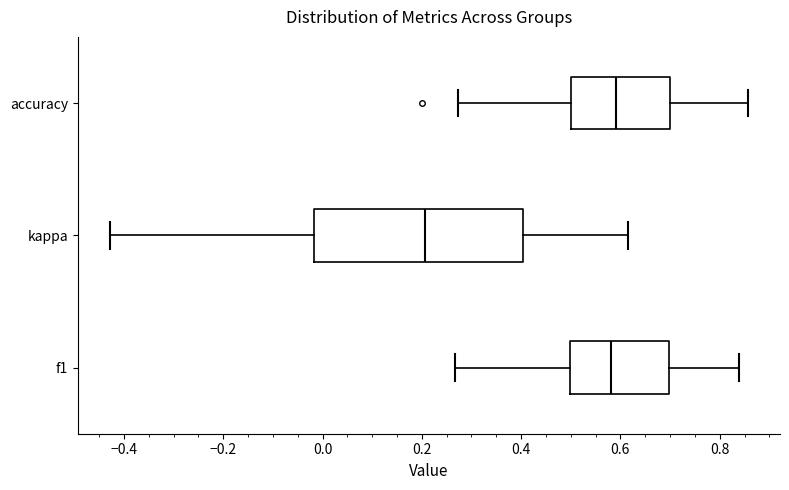

Comparing the boxes themselves (not the whiskers), which one is the widest?

kappa